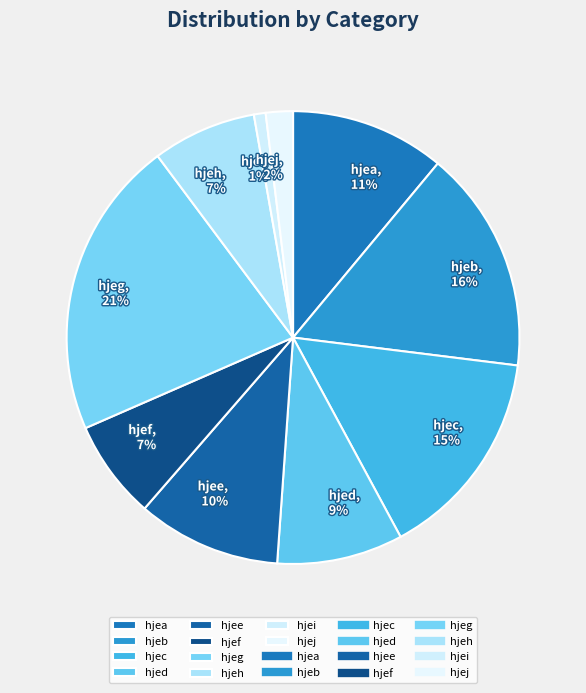

What is the largest slice in the pie chart?

hjeg